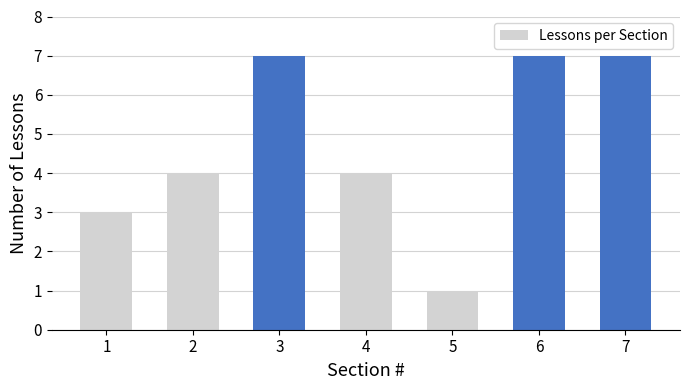

What is the maximum value shown in the chart?

7